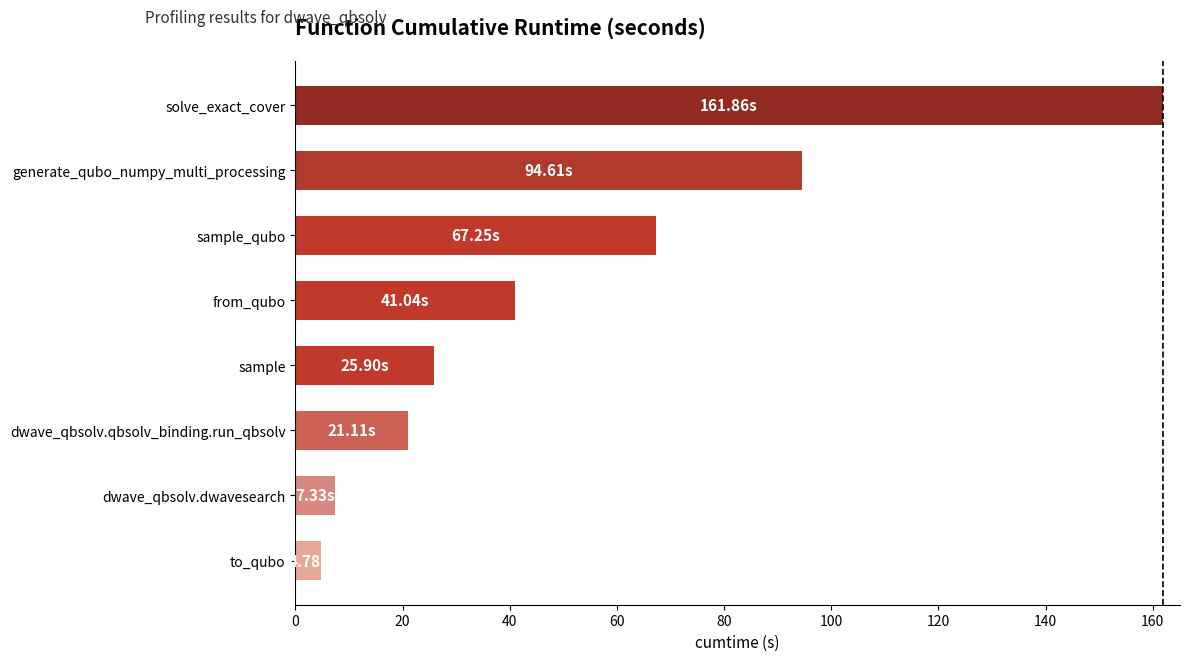

List the labels in order of value, smallest first.

to_qubo, dwave_qbsolv.dwavesearch, dwave_qbsolv.qbsolv_binding.run_qbsolv, sample, from_qubo, sample_qubo, generate_qubo_numpy_multi_processing, solve_exact_cover